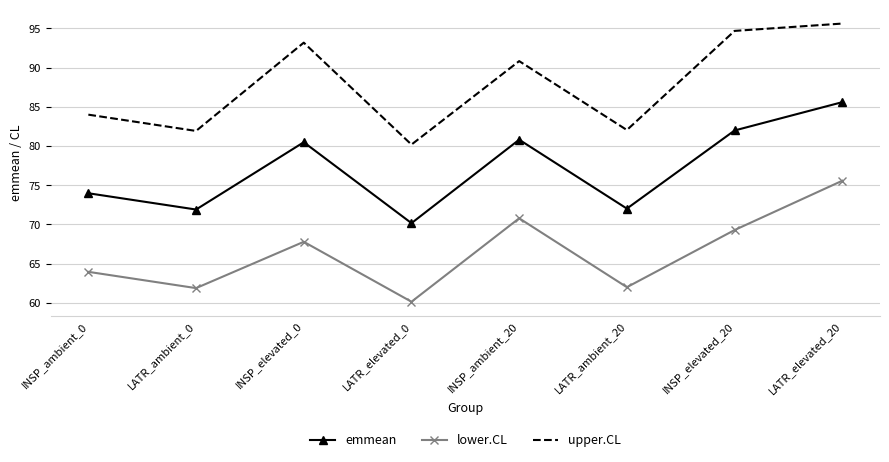

At which label does upper.CL first exceed 90?

INSP_elevated_0